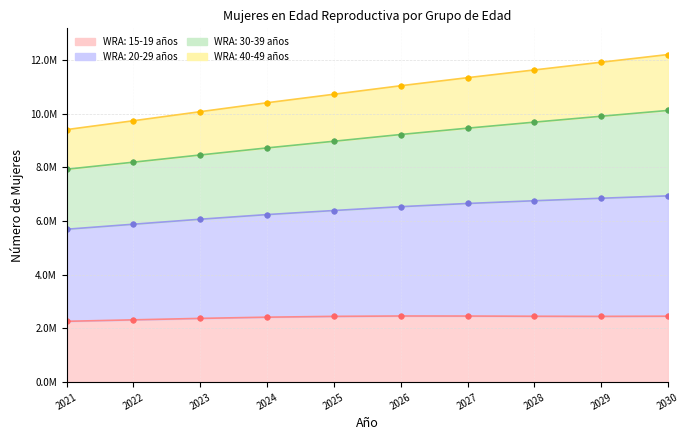

At which label does WRA: 20-29 años reach its minimum?

2021